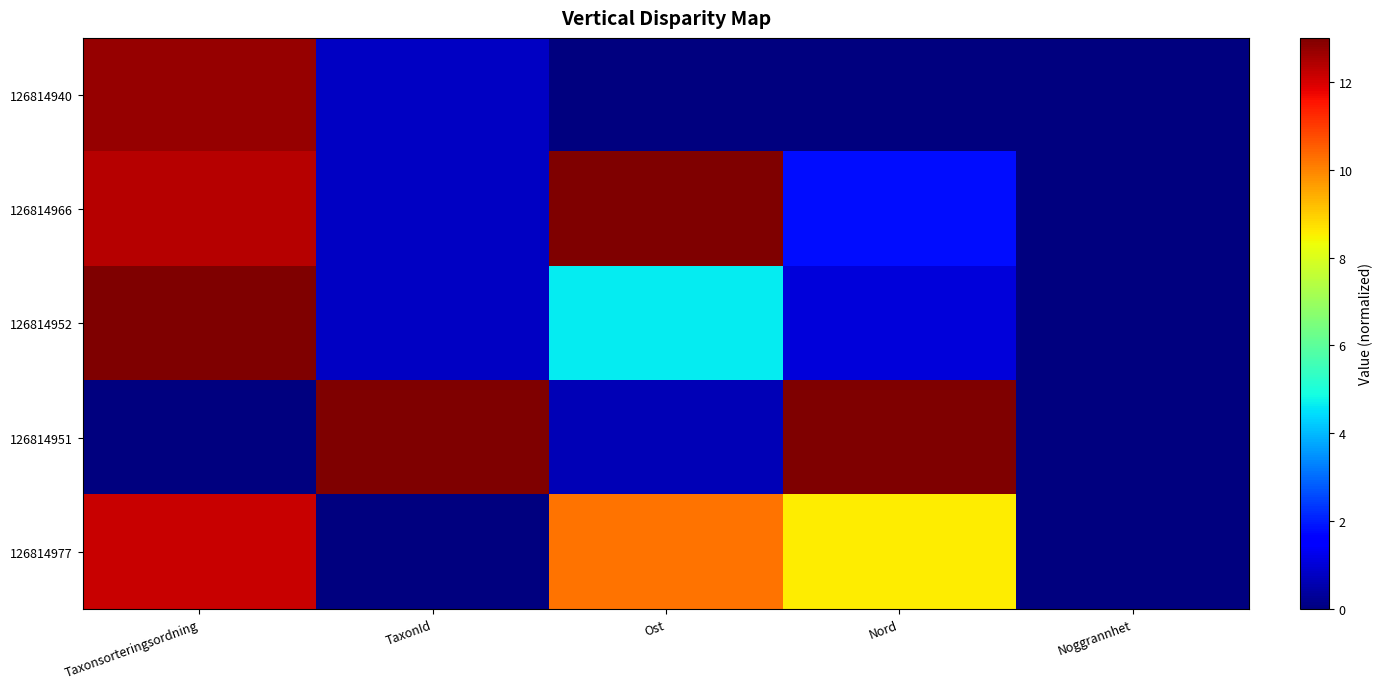

Which label corresponds to the largest value in the chart?

Ost